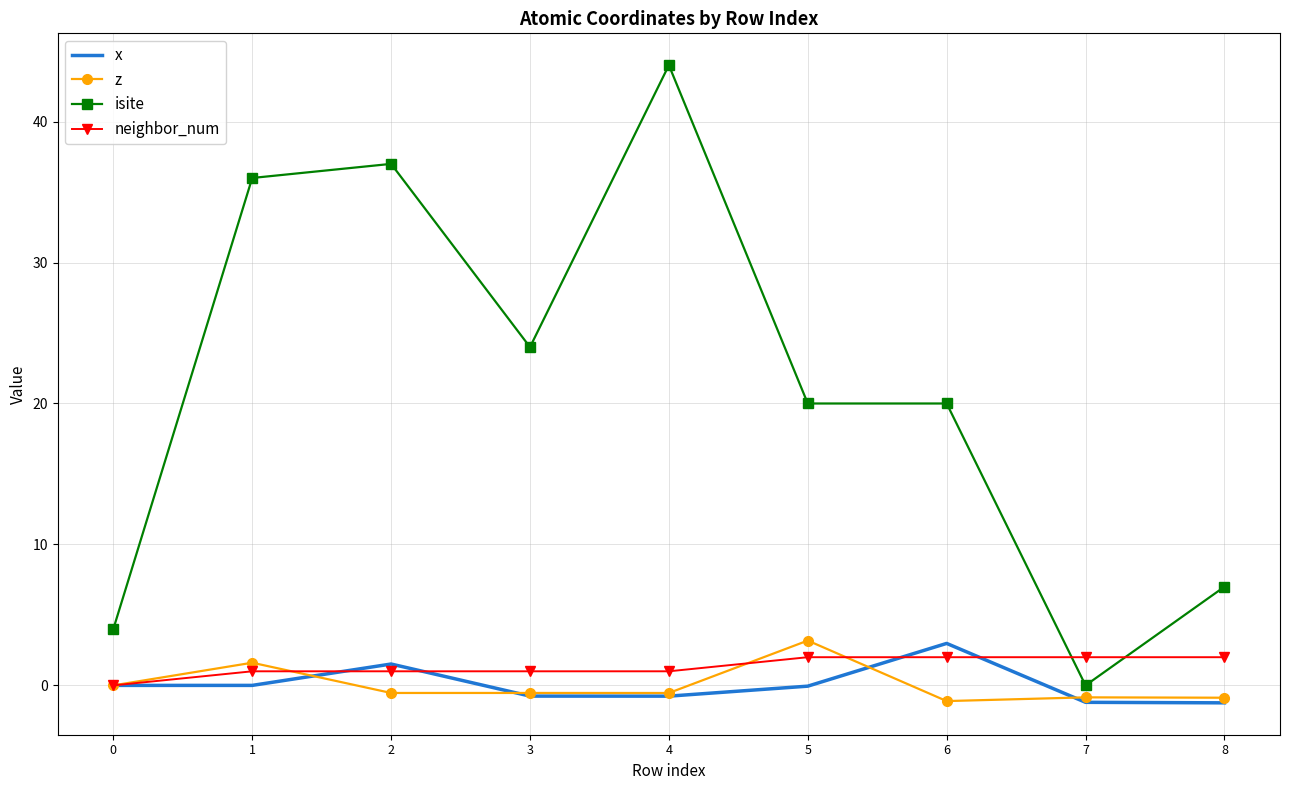

The value of neighbor_num at 2 is 1.0. True or false?

True